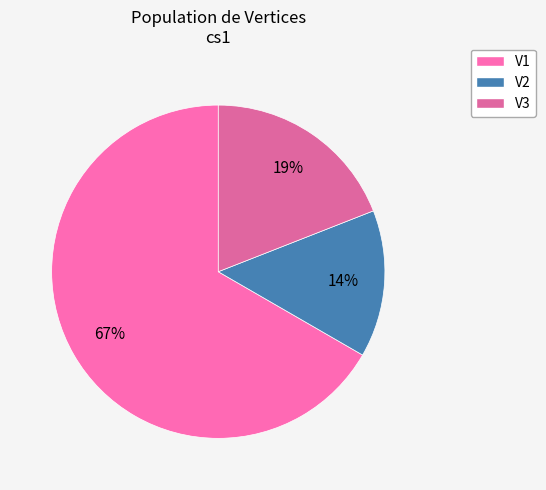

Count the number of slices in the pie.

3